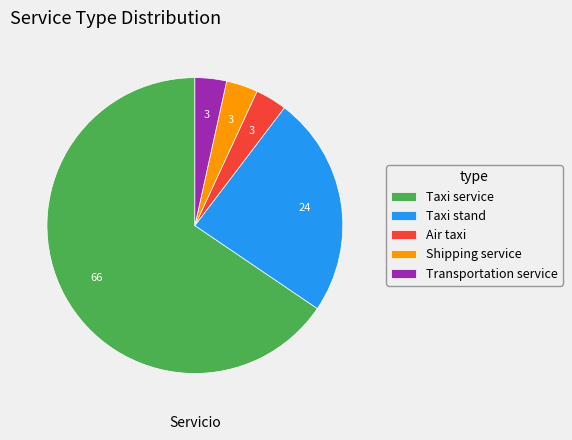

What is the largest slice in the pie chart?

Taxi service